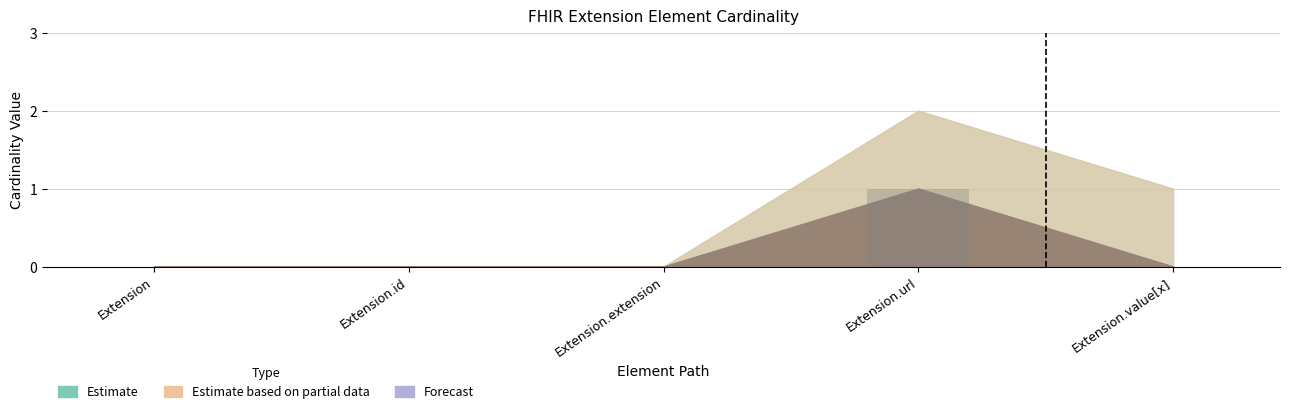

What is the change in value from Extension to Extension.url?

+1